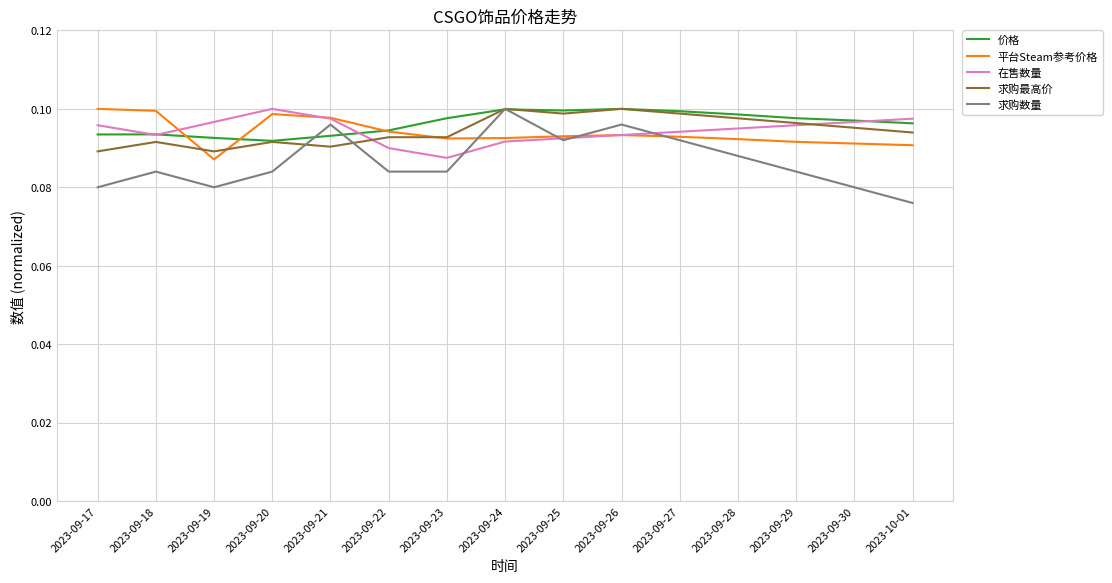

Which category has the lowest value in the 平台Steam参考价格 series?

2023-09-19